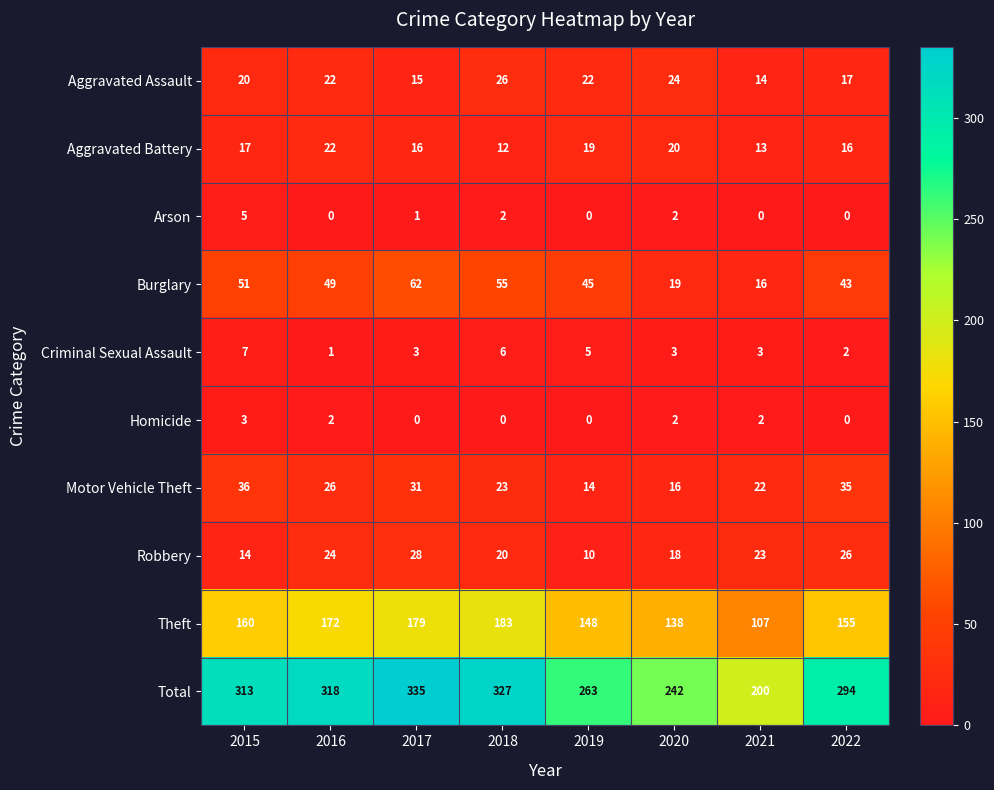

What is the spread (max minus min) of values at 2017?

335